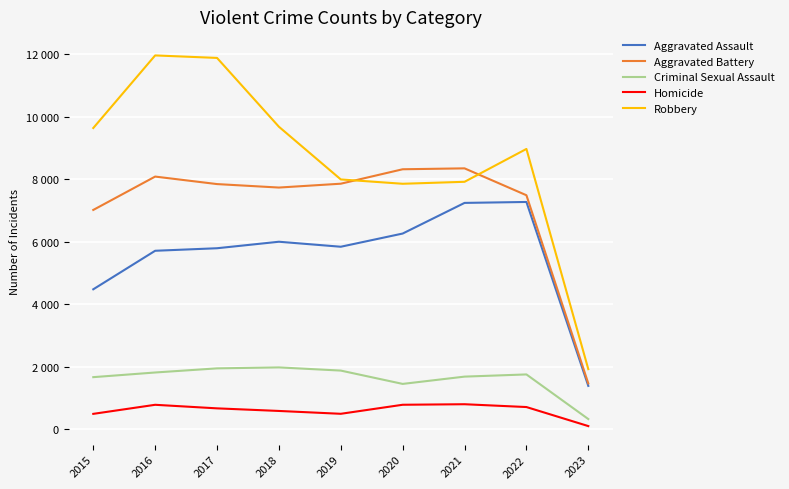

What is the value of the Aggravated Battery point at the 1st from the left?

7018